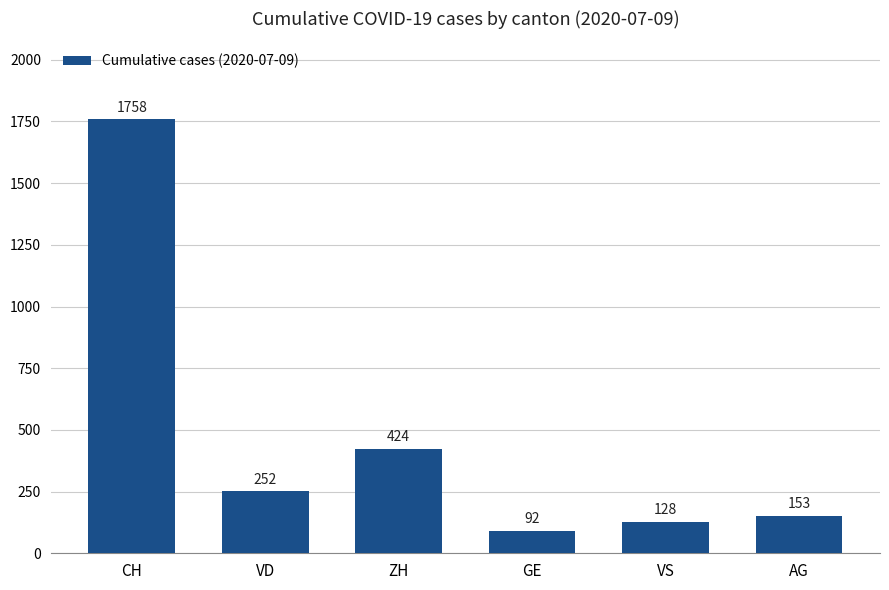

True or false: the data shows 56 at VS.

False